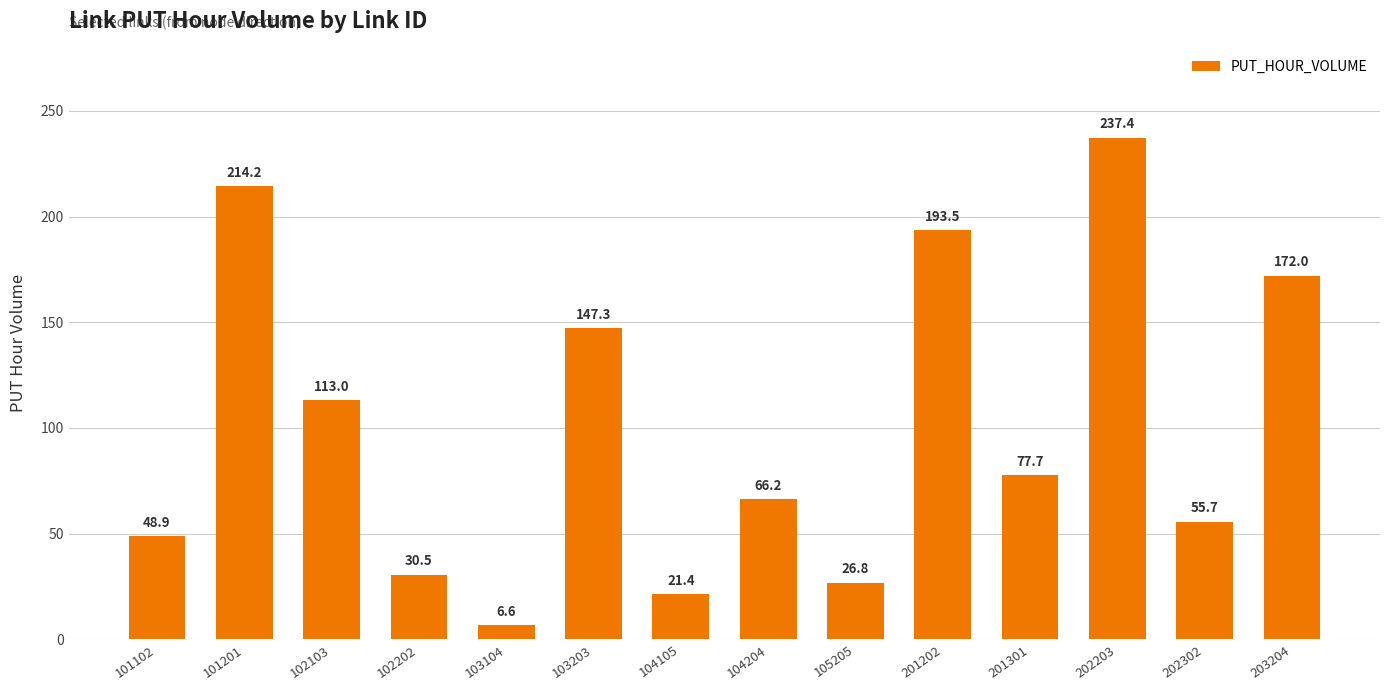

Reading left to right, what are all the values shown in this chart?

48.9	214.2	113.0	30.5	6.6	147.3	21.4	66.2	26.8	193.5	77.7	237.4	55.7	172.0